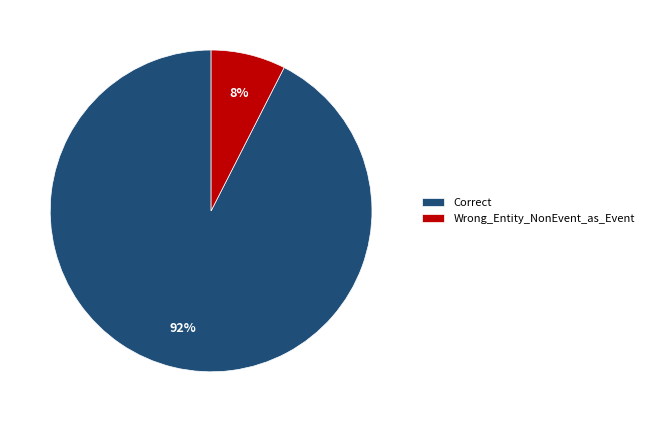

To the nearest percent, what is the combined percentage of Correct and Wrong_Entity_NonEvent_as_Event?

100%